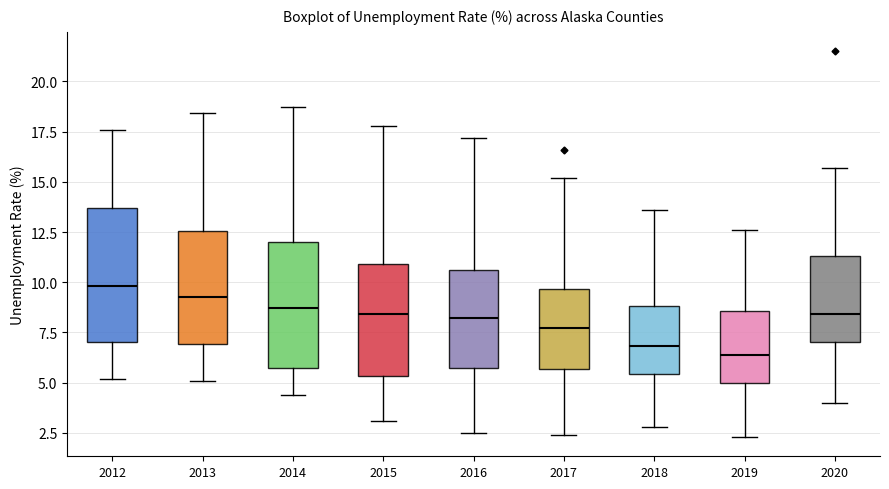

Which box's median line is the highest?

2012